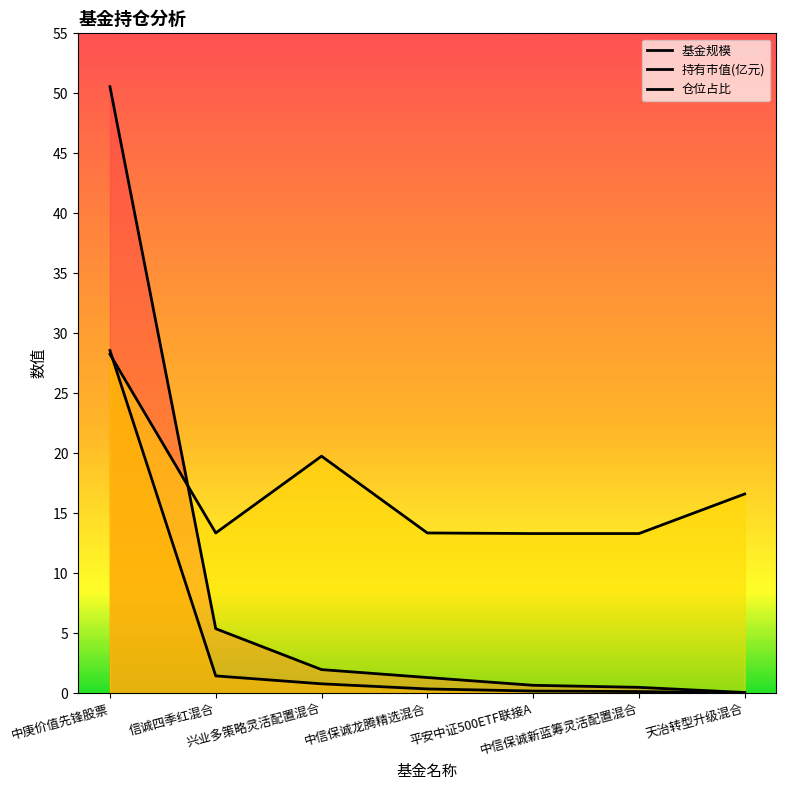

Which series has the largest total across all categories?

仓位占比